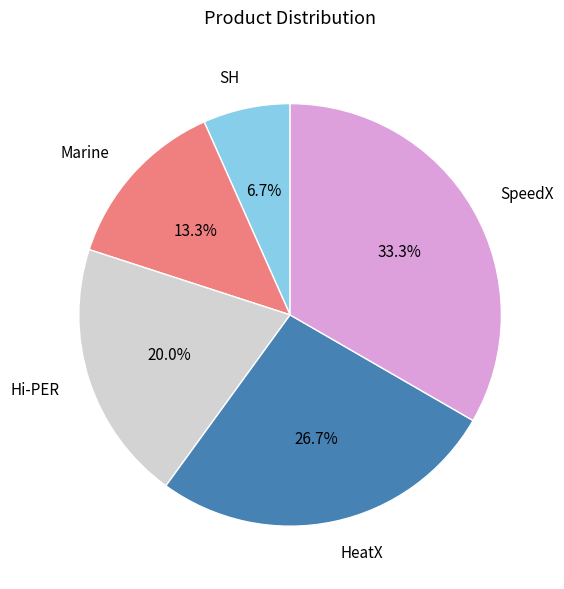

How many segments does this pie chart have?

5